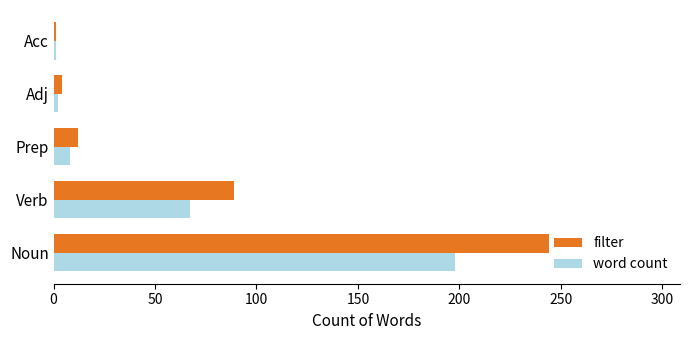

What are all the series names shown in the legend?

filter, word count